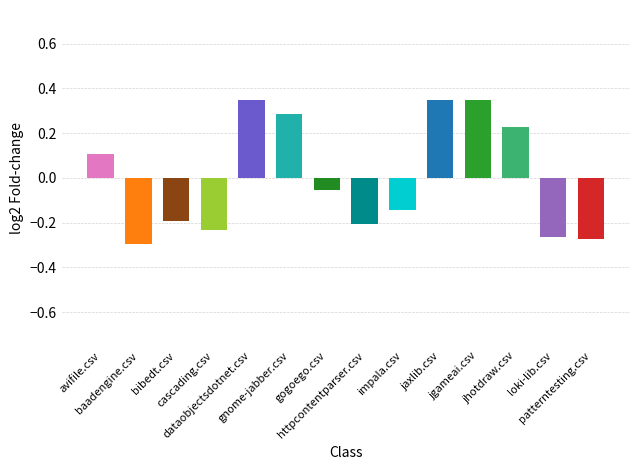

Are the bars grouped side by side (vs. stacked)?

Yes